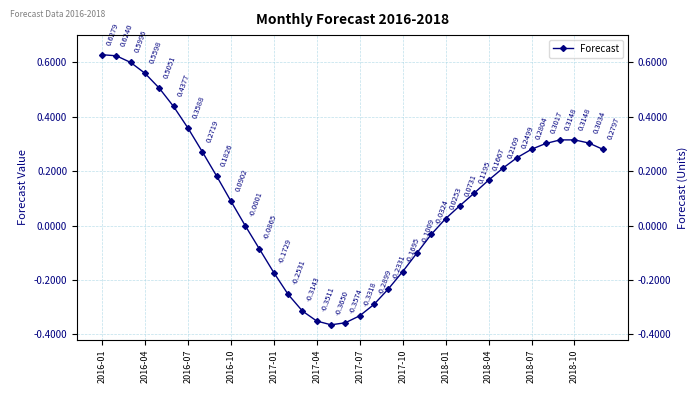

Read the value at 32.

0.3